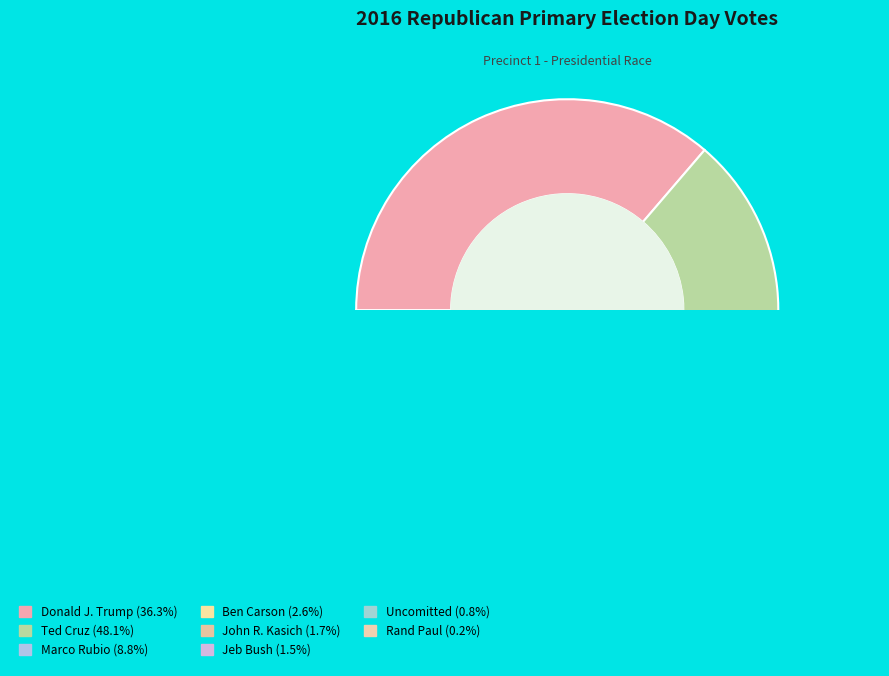

Which has a higher value, Jeb Bush or Ted Cruz?

Ted Cruz